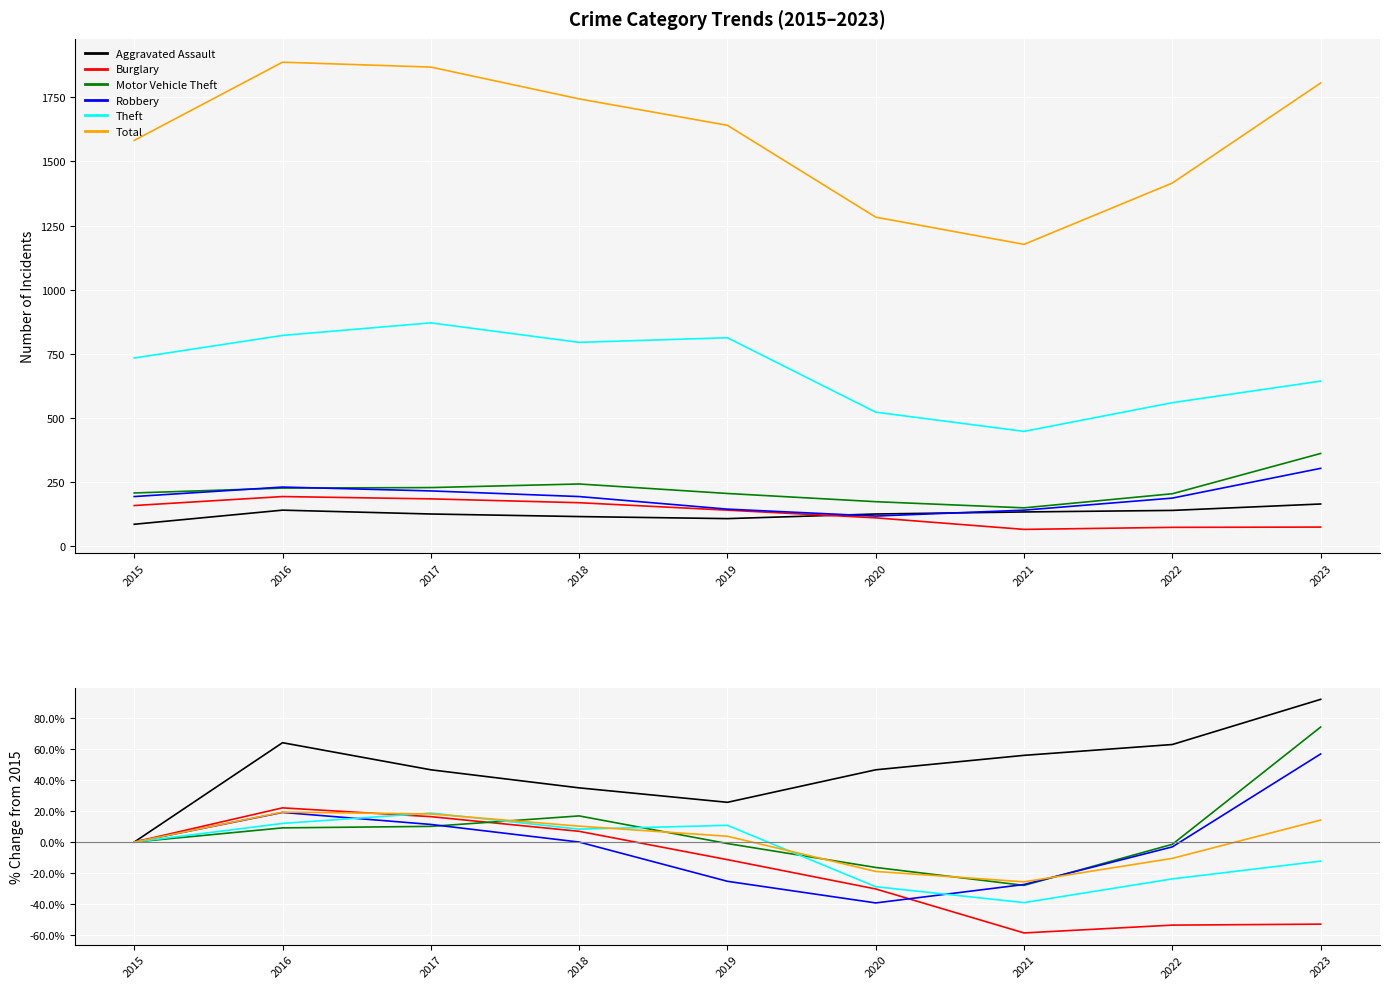

What are all the series names shown in the legend?

Aggravated Assault, Burglary, Motor Vehicle Theft, Robbery, Theft, Total